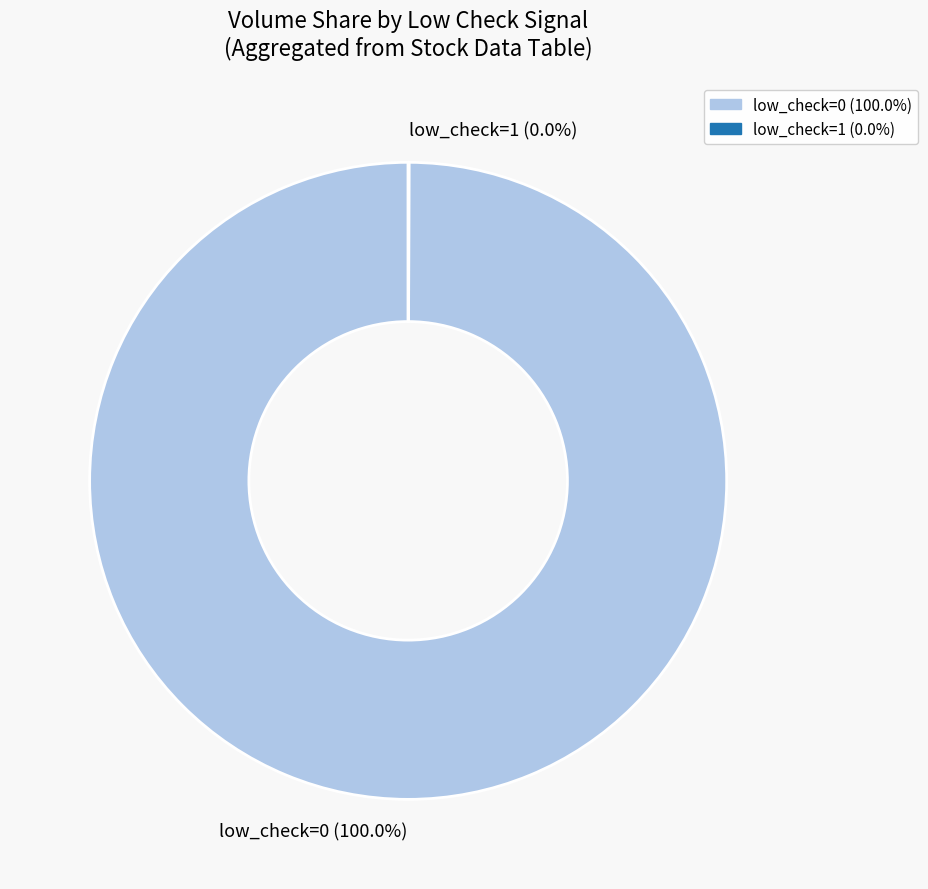

Does any single category account for the majority?

Yes